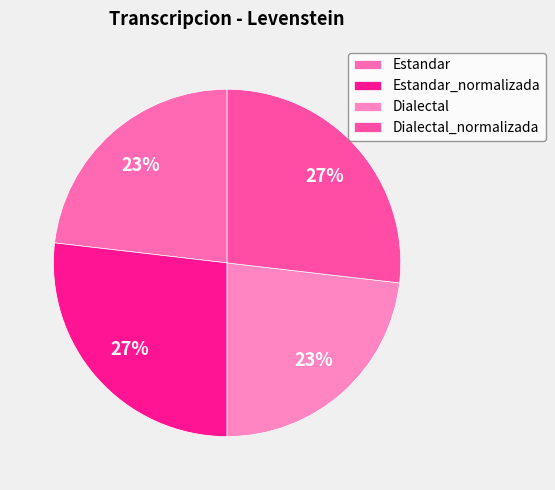

What is the change in value from Estandar_normalizada to Dialectal?

-4.2